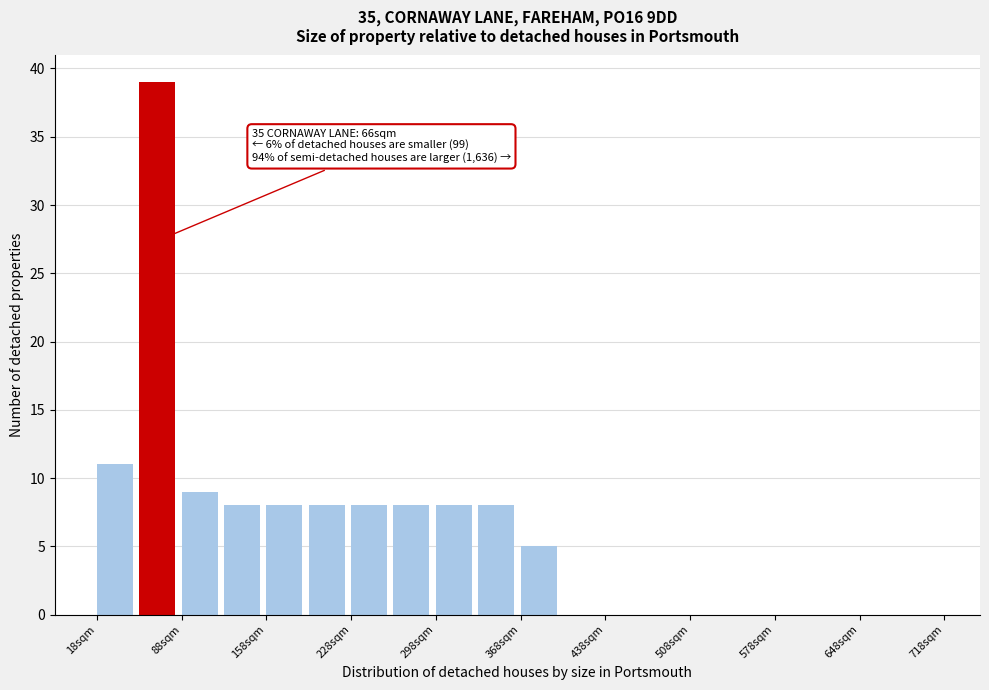

Around what value on the x-axis is the tallest bar? Give the approximate position of its centre, as read against the axis.

70